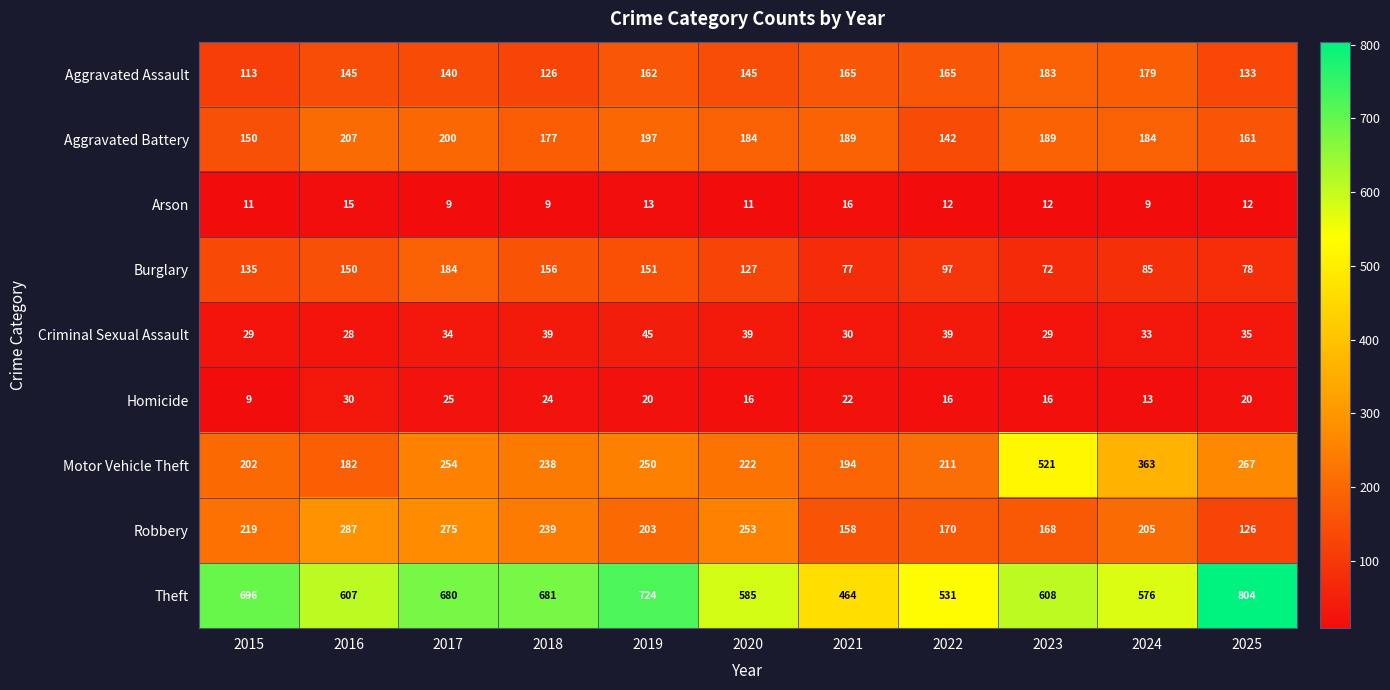

How many series are shown in this chart?

9